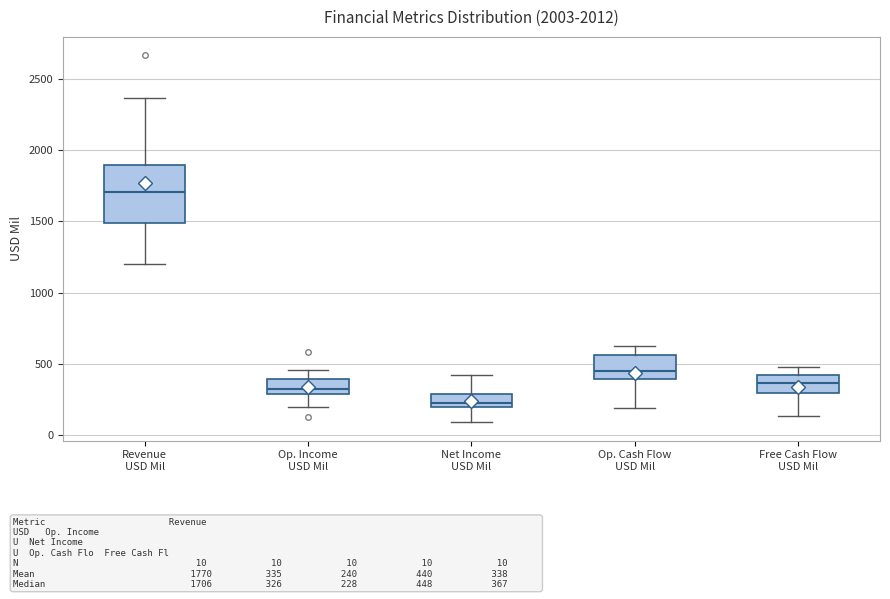

Where does the median line of the box for Op. Cash Flow USD Mil sit on the y-axis? The values are not printed on the chart, so give them approximately, as read against the axis.

450